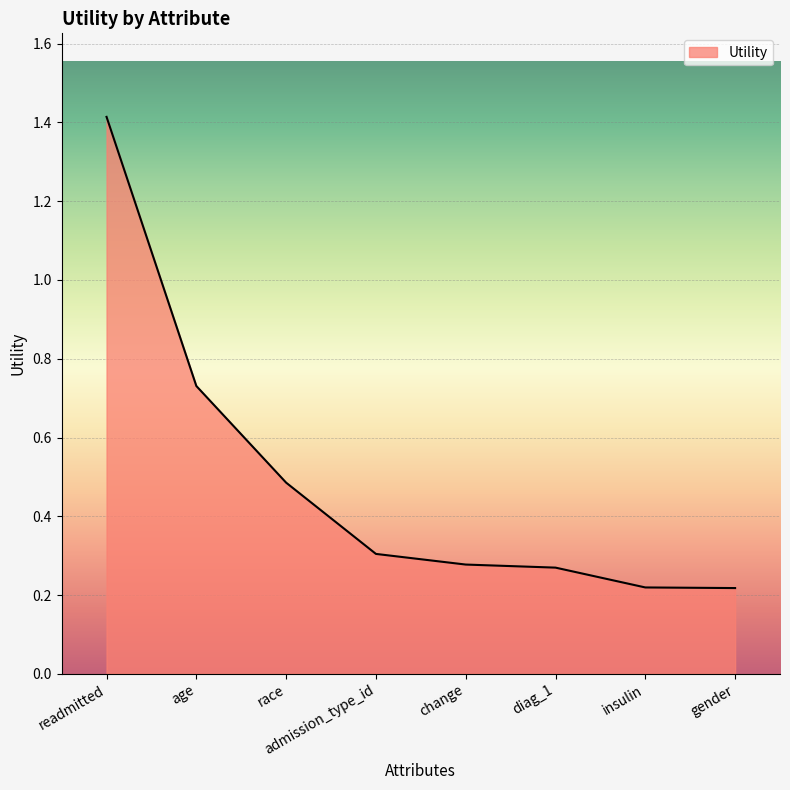

Which label corresponds to the largest value in the chart?

readmitted